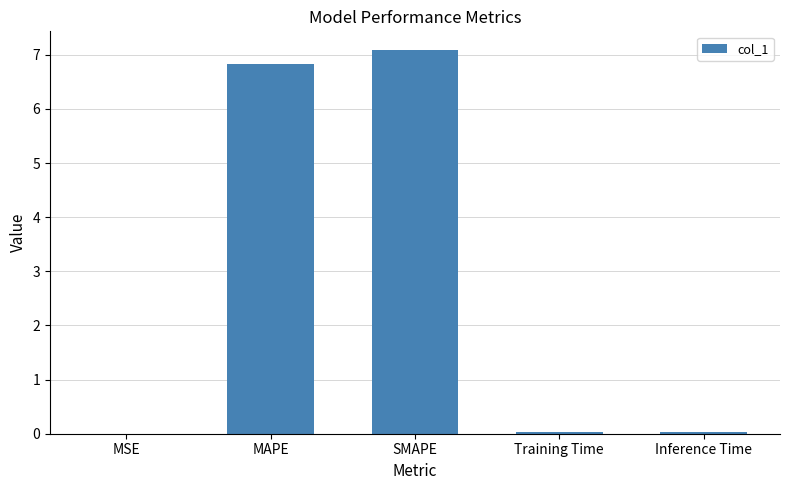

The value at MSE is 0.0. True or false?

True